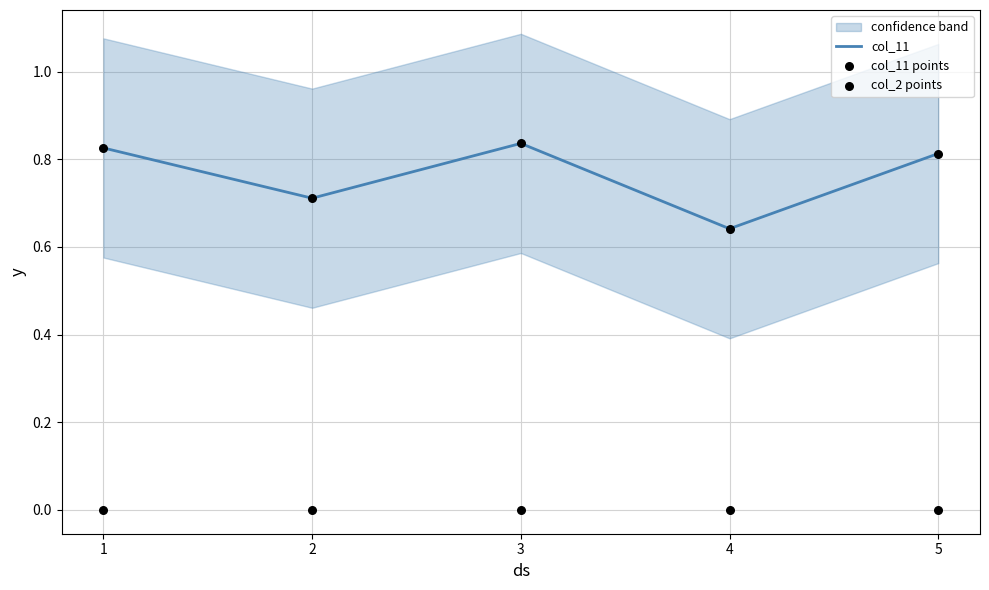

At which category is the sum across all series the highest?

3